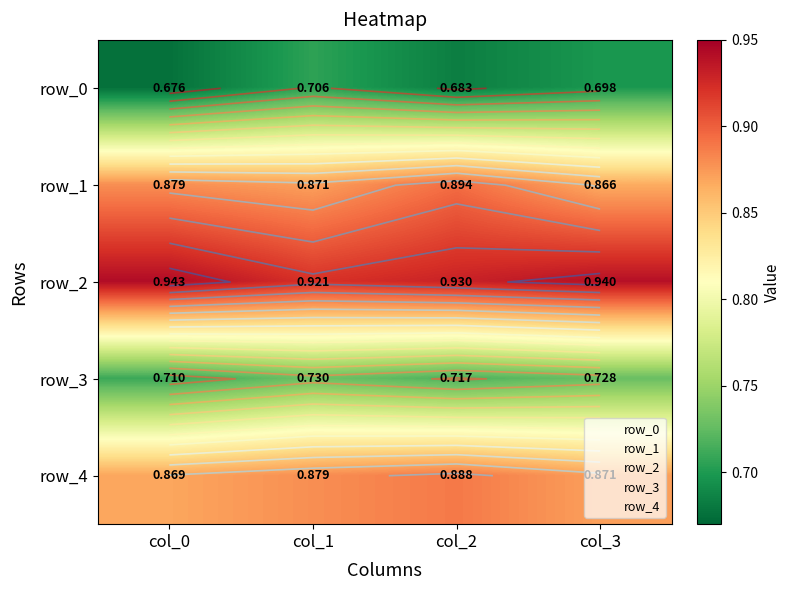

The value of row_2 at col_1 is 1.5. True or false?

False